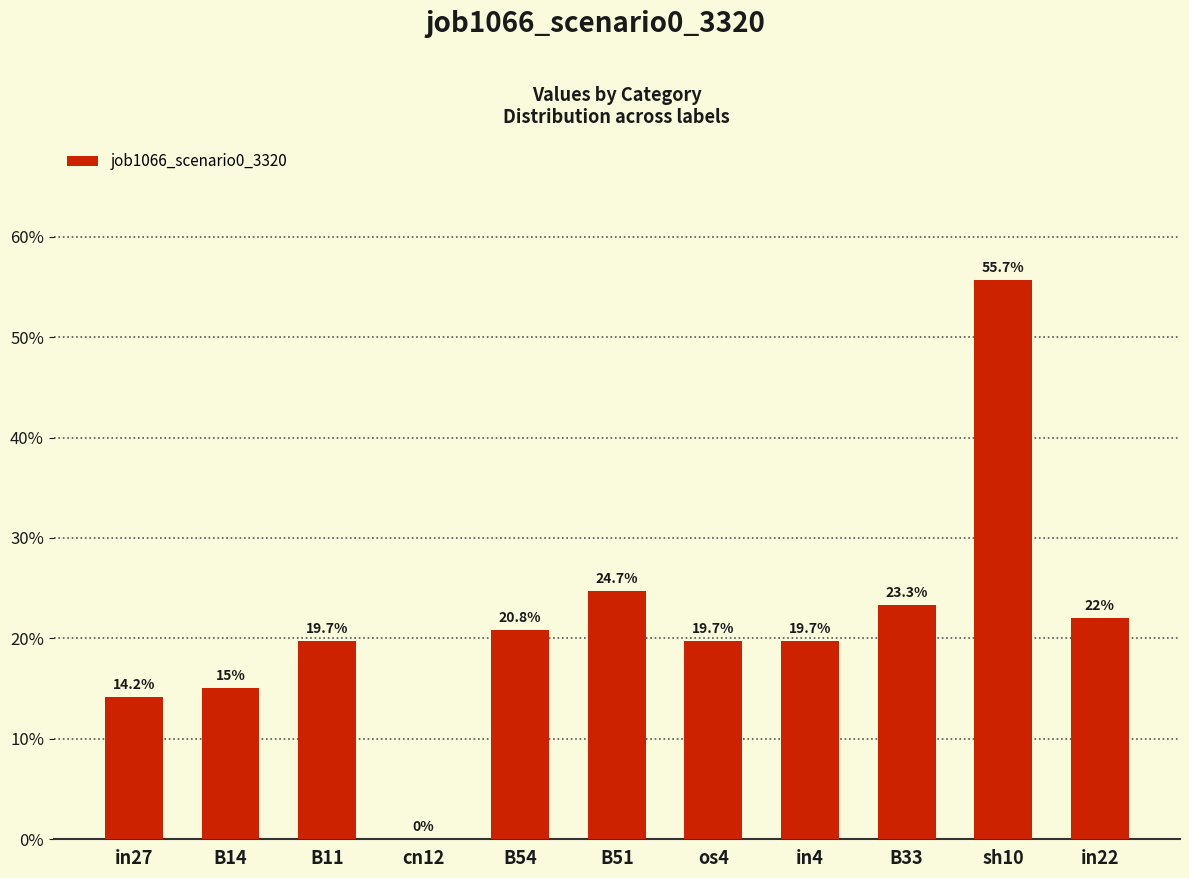

What is the approximate value at in27?

0.1